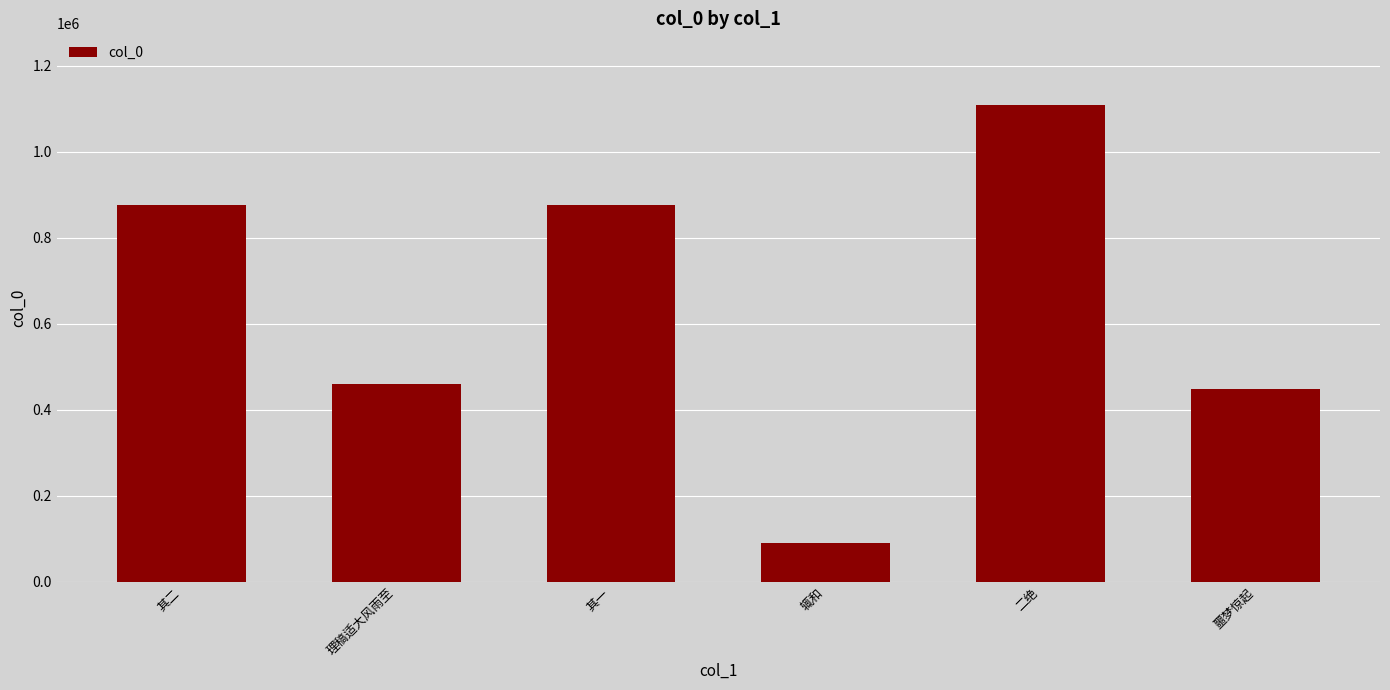

How many bars are there in total?

6